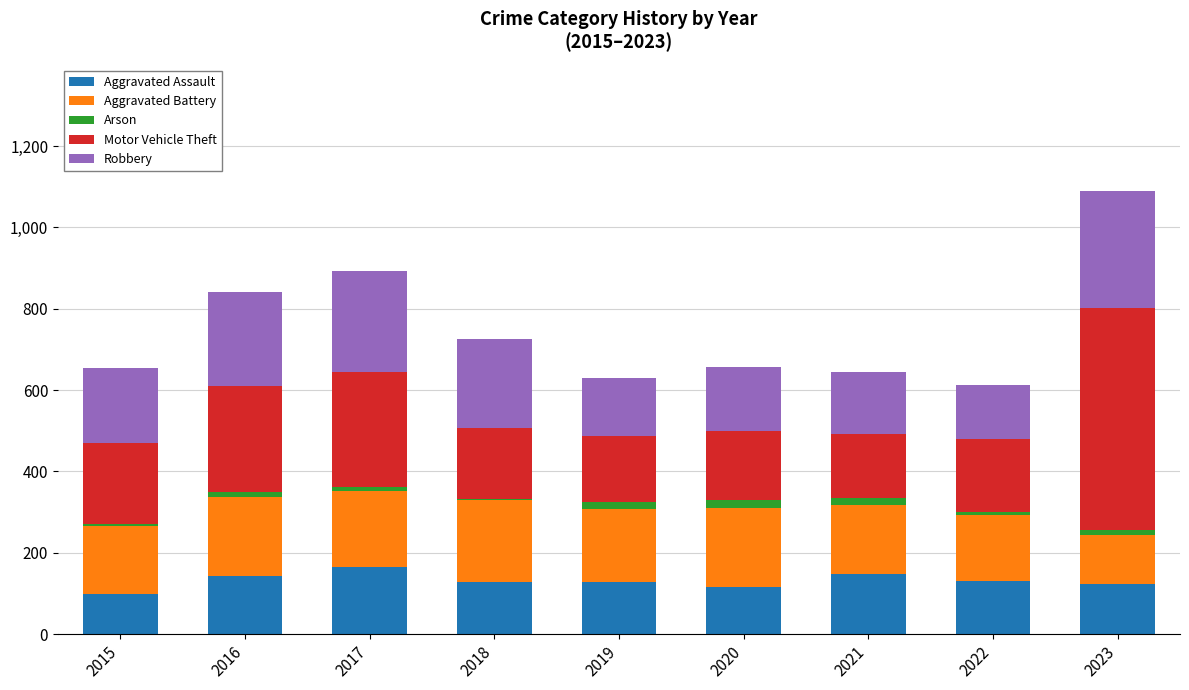

At which category is the sum across all series the highest?

2023